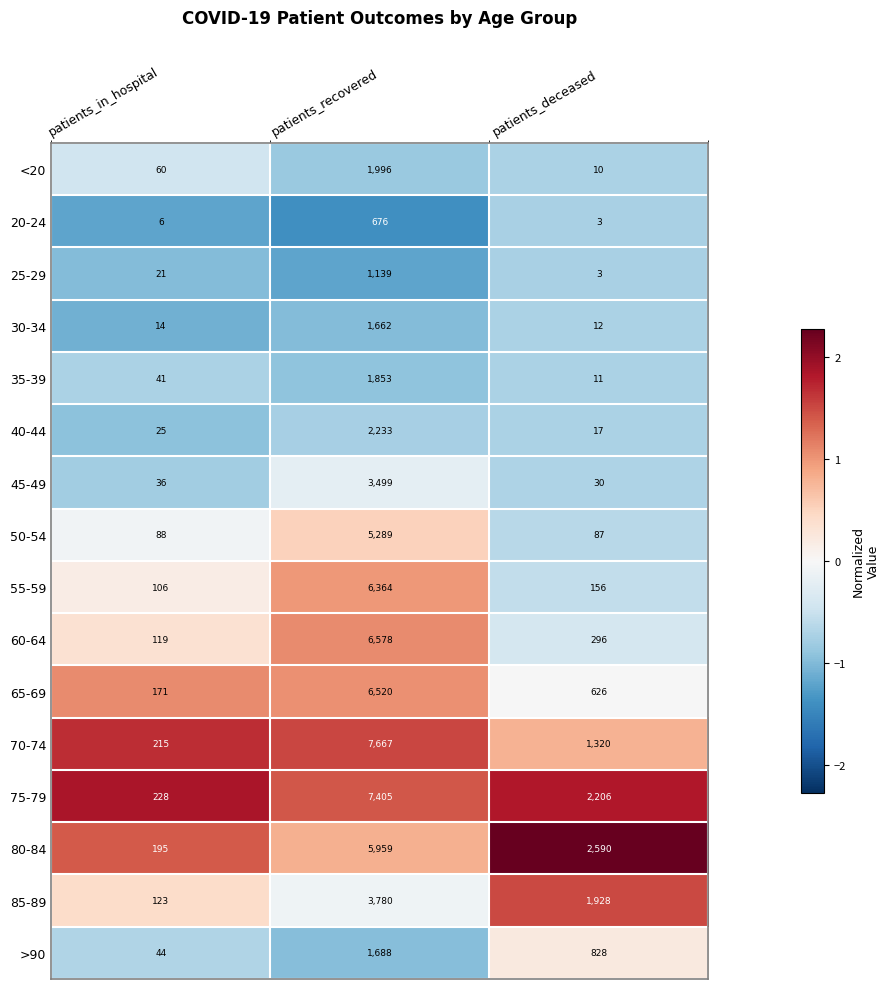

What is the difference between the 20-24 values at patients_recovered and patients_deceased?

673